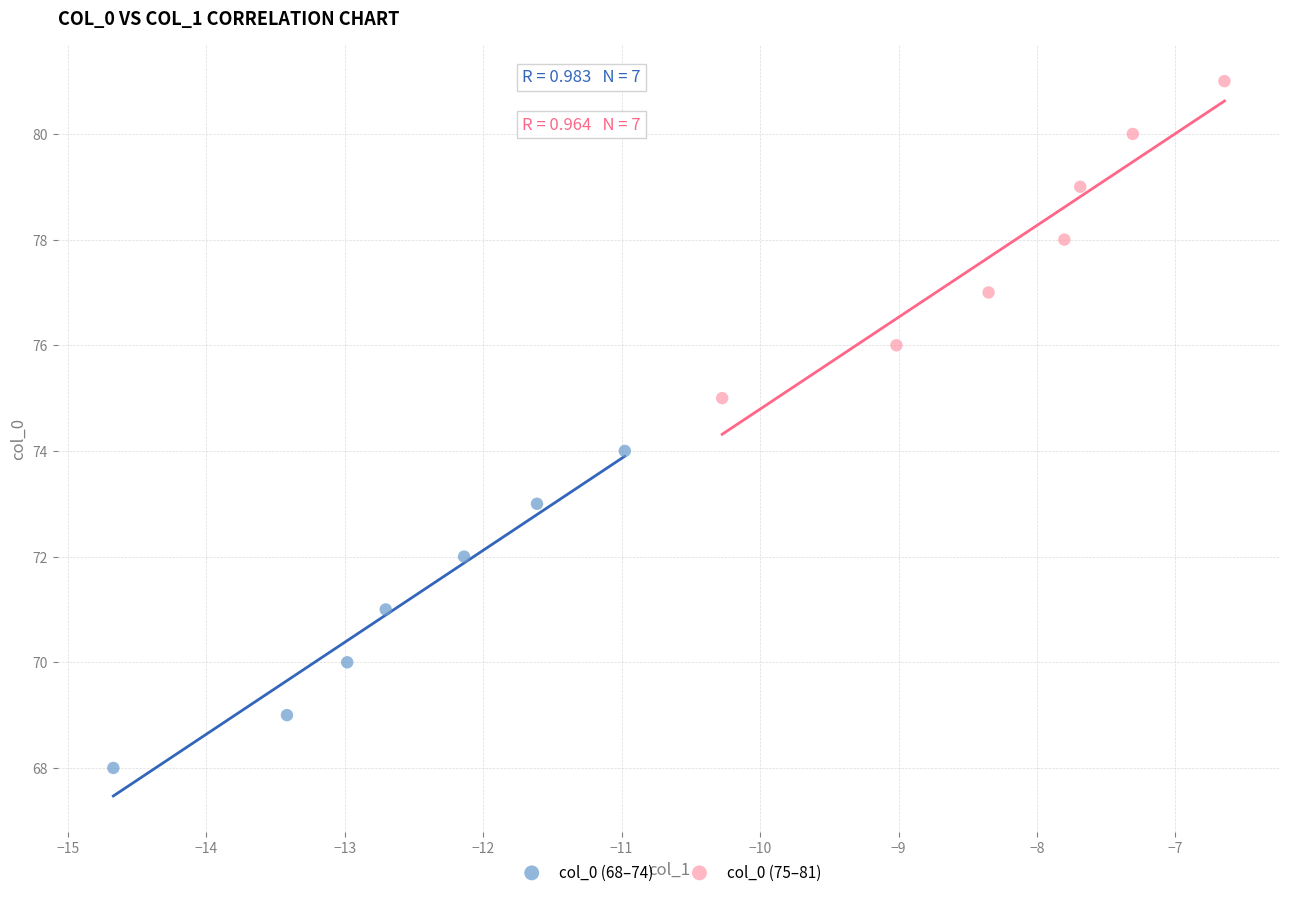

Which series contains the highest Y value?

col_0 (75–81)